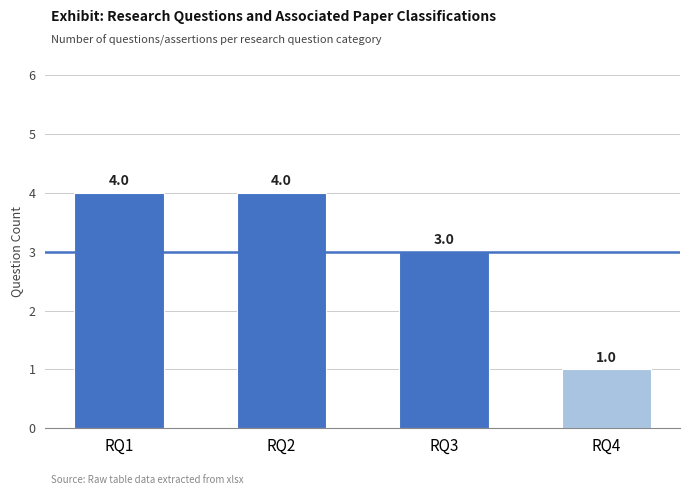

The chart shows a value of 5 at RQ3. True or false?

False